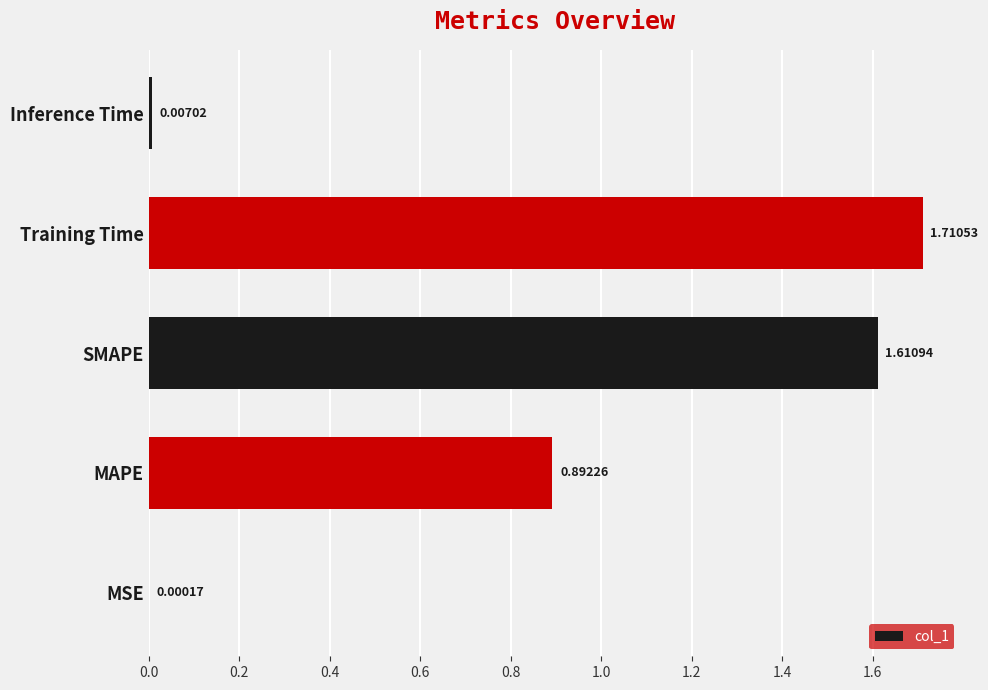

What is the sum of the values at SMAPE and MAPE?

2.5